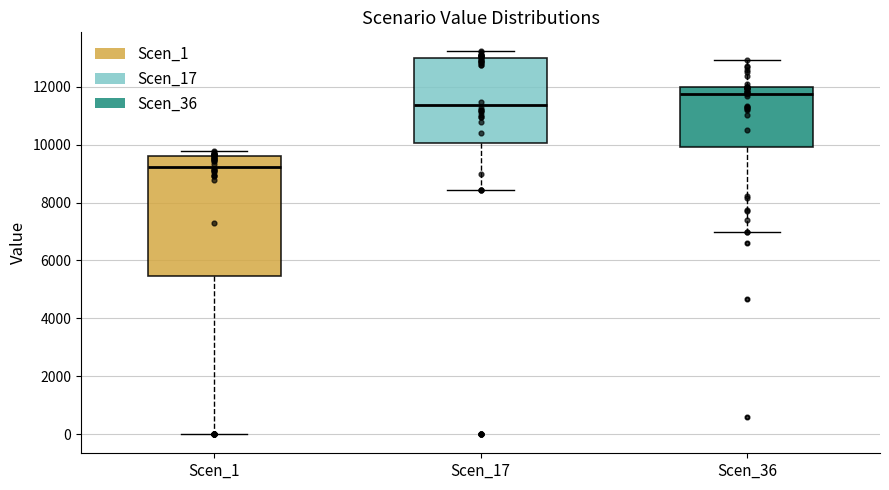

Reading left to right, read every box against the y-axis: the position of its median line, the range the box covers, and the ends of its whiskers. The values are not printed on the chart, so give them approximately, as read against the axis.

Scen_1: median 9200, box 5400 to 9600, whiskers 0 to 9800
Scen_17: median 11400, box 10000 to 13000, whiskers 8400 to 13200
Scen_36: median 11800, box 10000 to 12000, whiskers 7000 to 13000